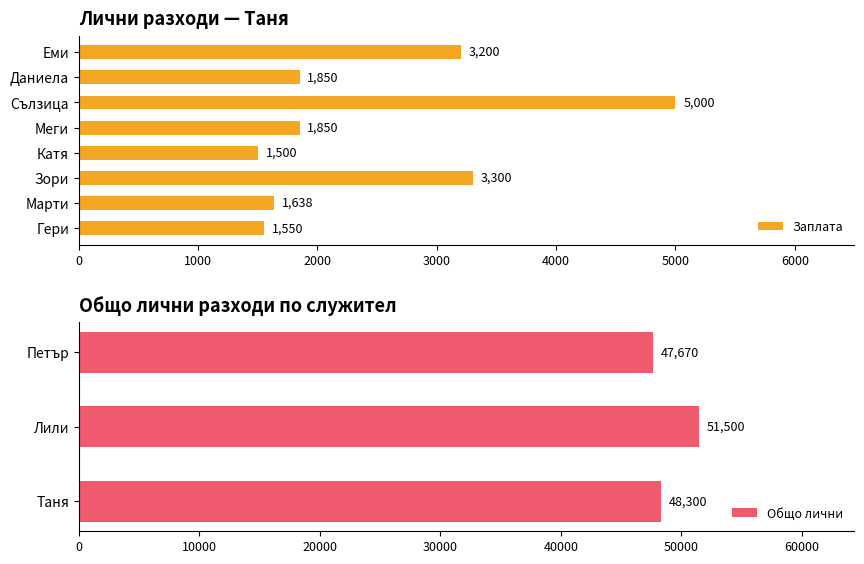

How many series are shown in this chart?

2